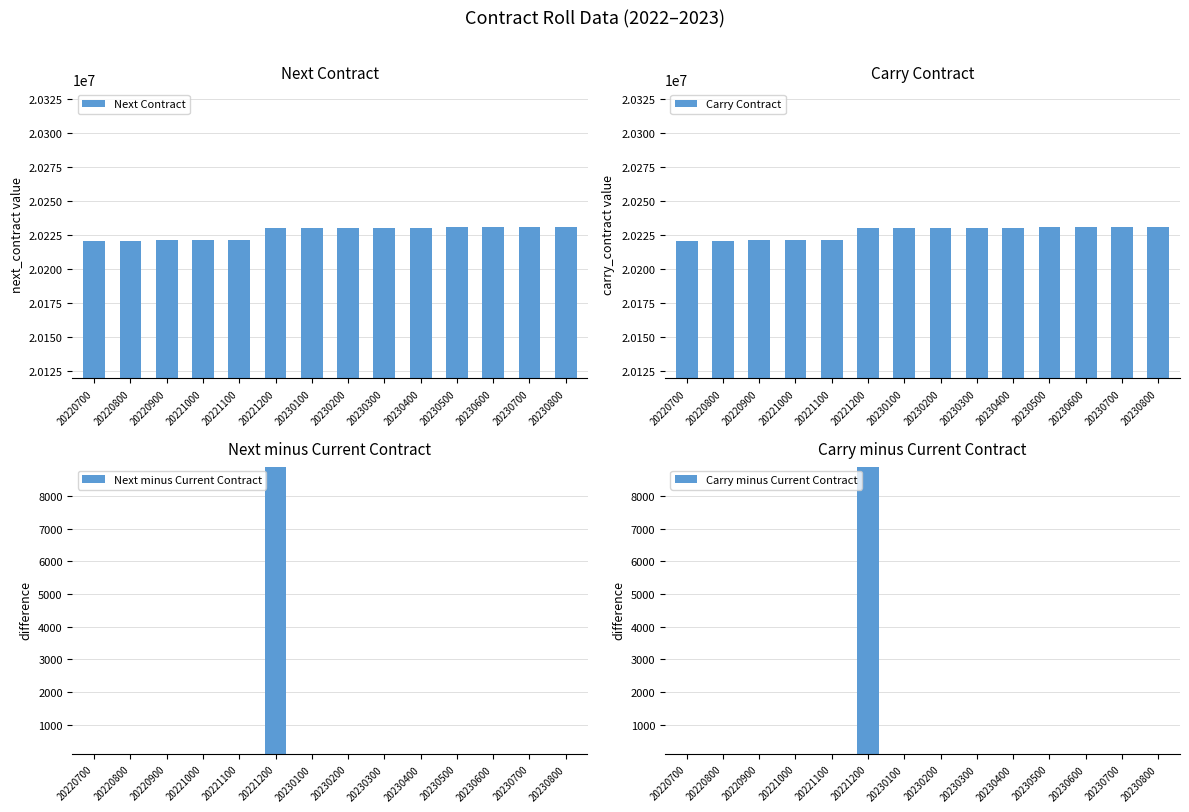

Where is Carry Contract nearest to the value 20225850?

20221200